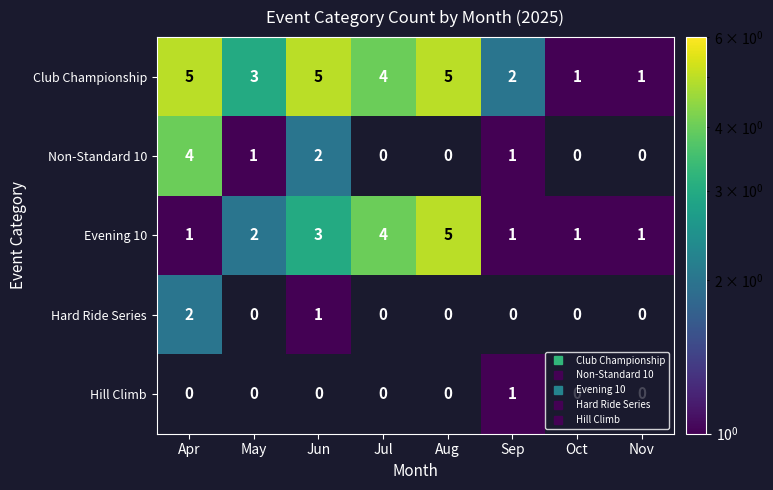

True or false: Hard Ride Series has a value of 1 at Aug.

False